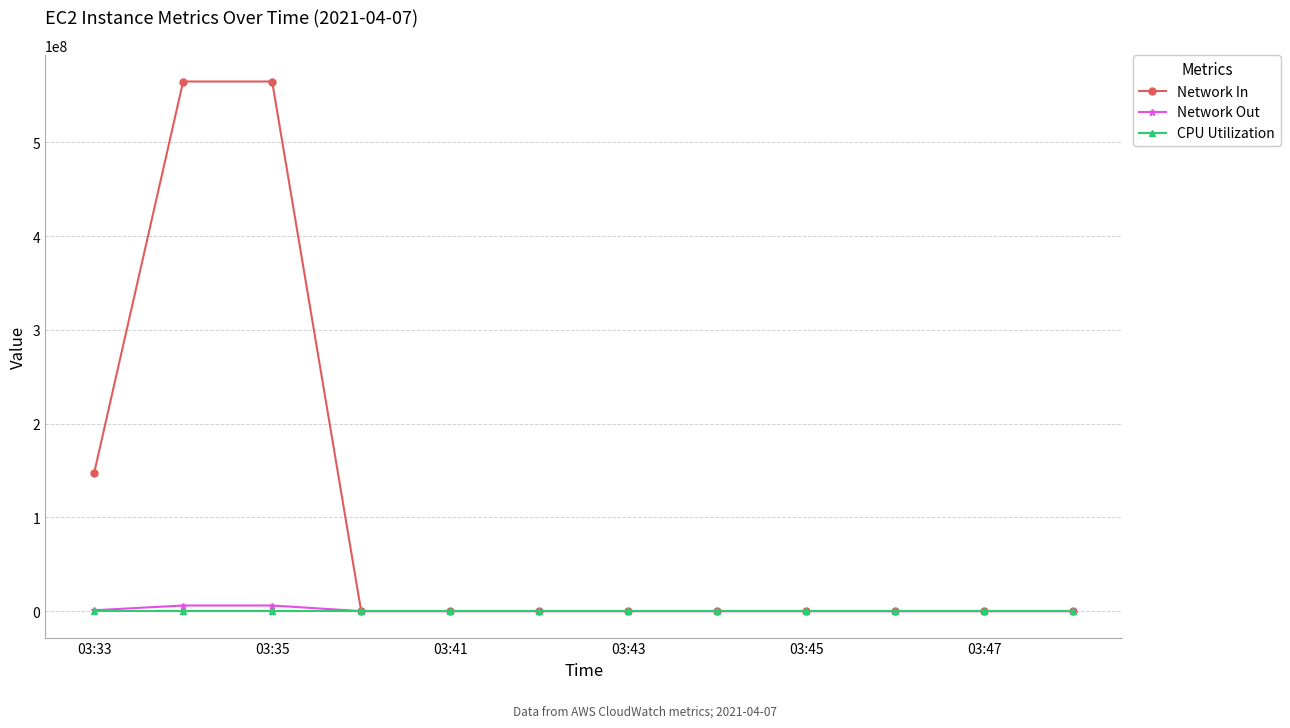

Which series has the largest total across all categories?

Network In